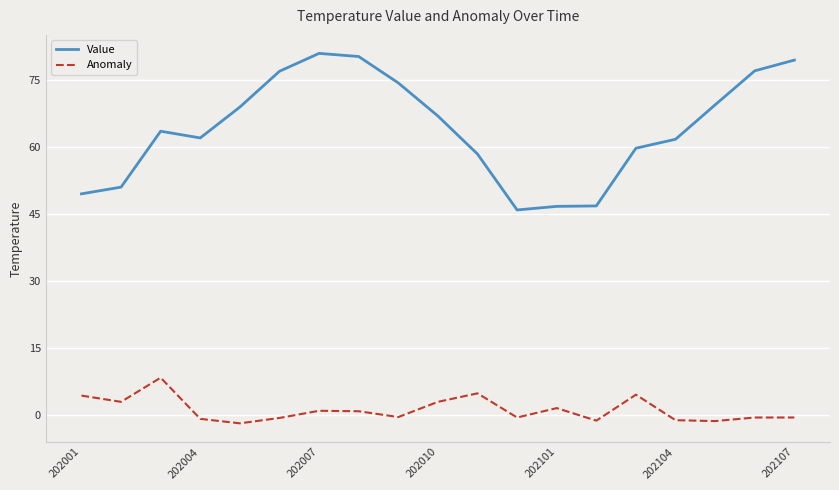

Rank the series by their average value, from lowest to highest.

Anomaly, Value